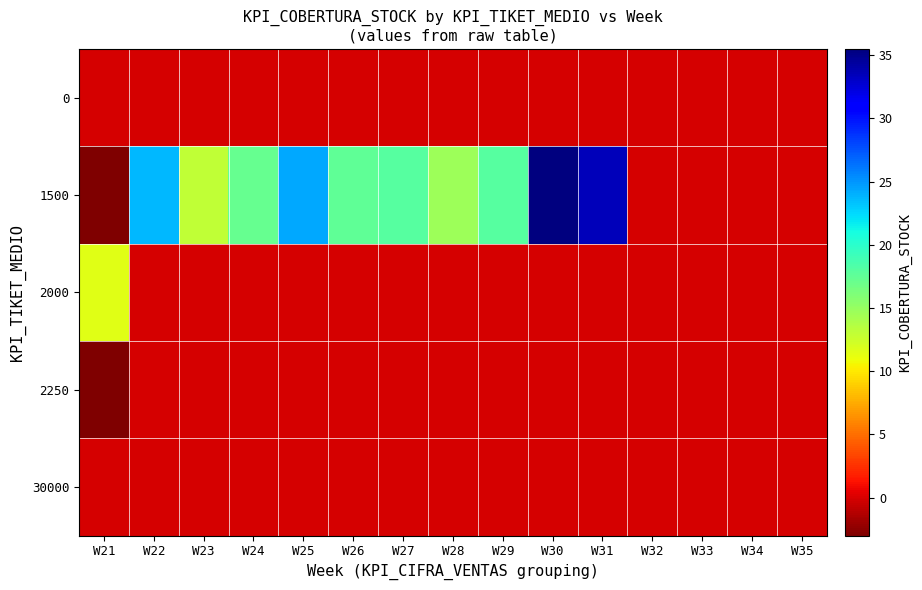

At W28, list the series in order from largest to smallest.

1500, 0, 2000, 2250, 30000